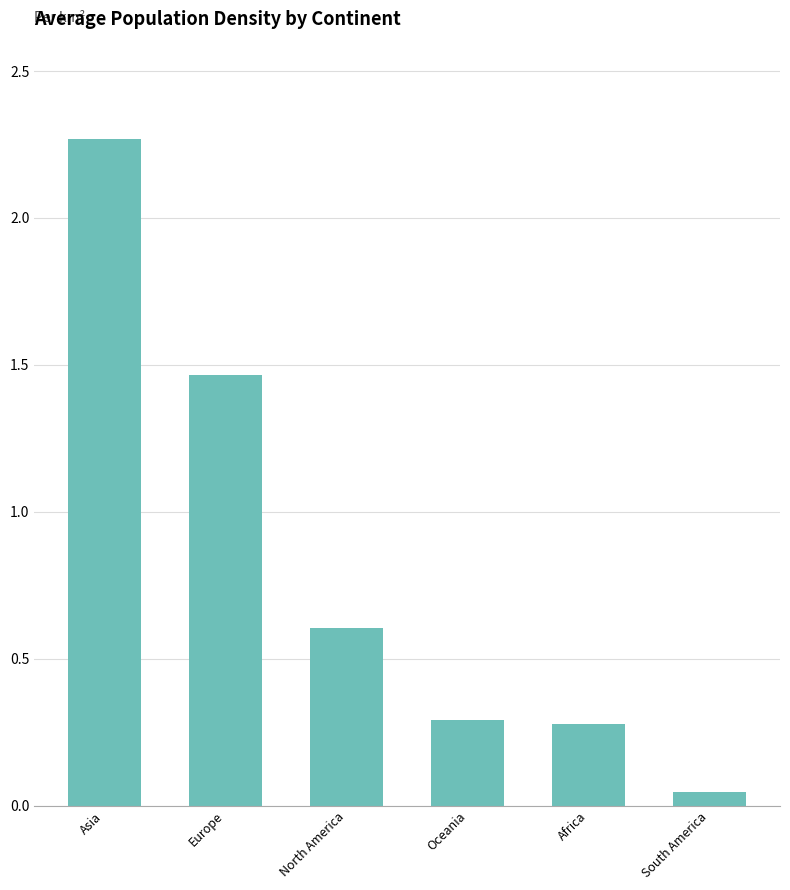

Between Europe and South America, which is larger?

Europe